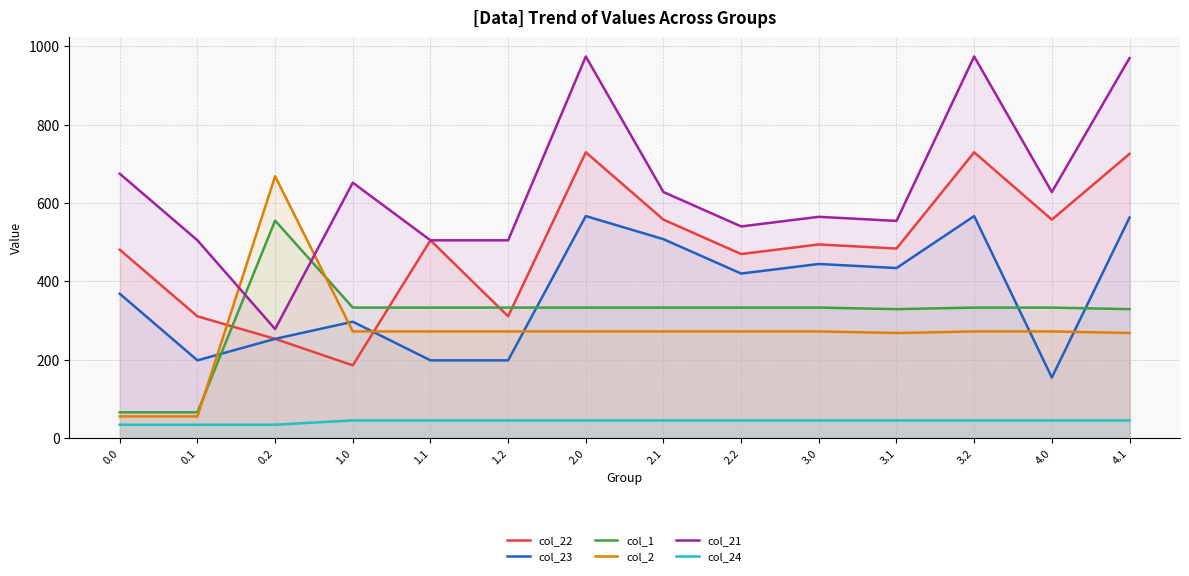

What is the sum of all col_22 values?

6793.1